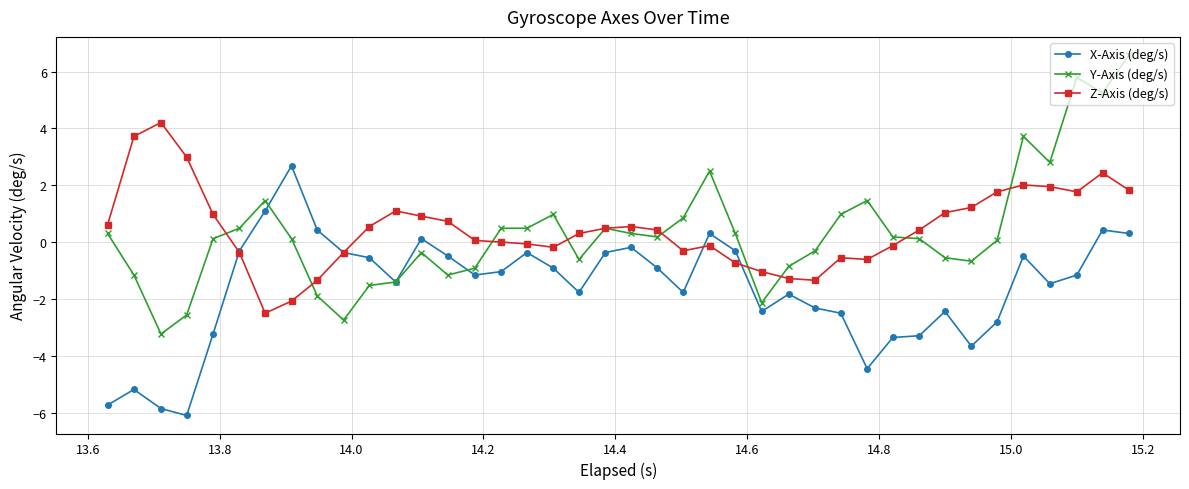

What is the value of the Z-Axis (deg/s) point at the 20th from the left?

0.5